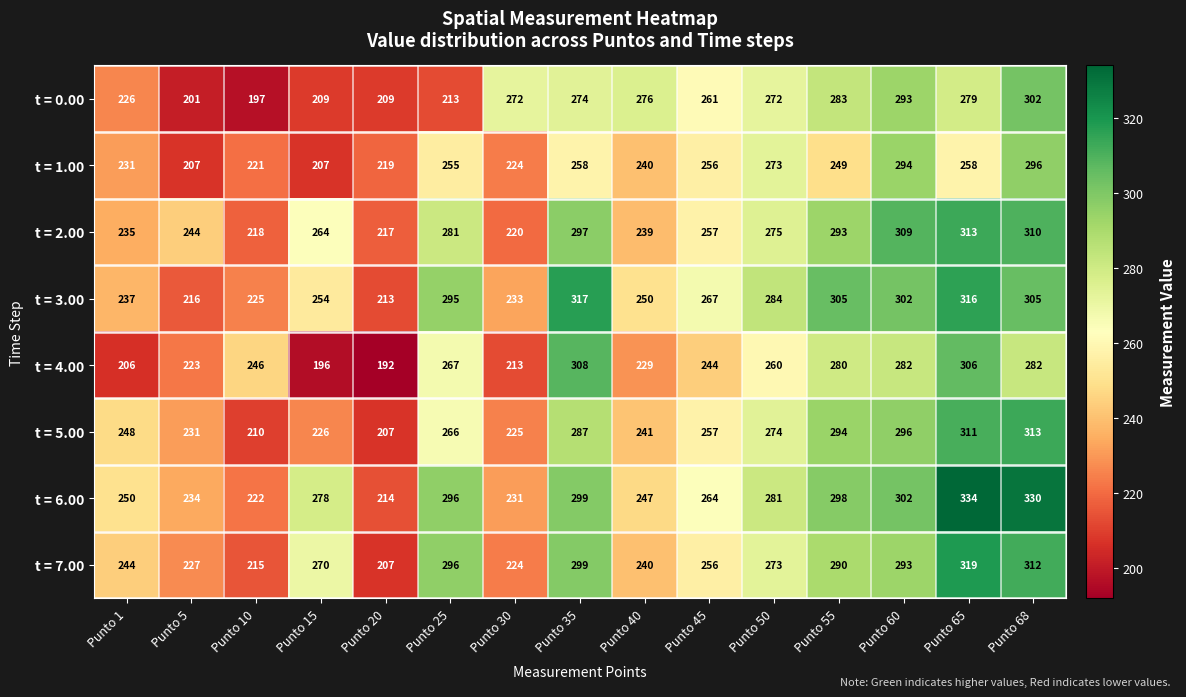

True or false: t = 2.00 has a value of 218 at Punto 10.

True